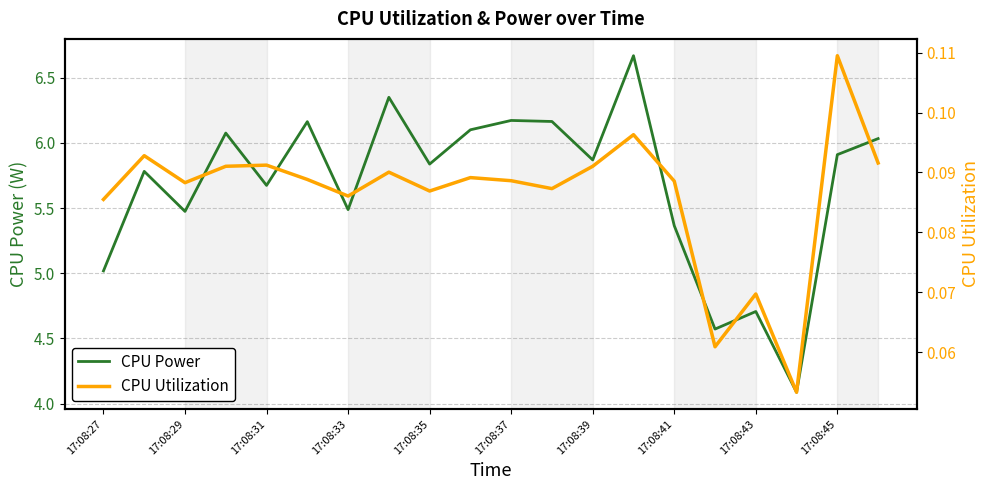

The value of CPU Power at 17:08:31 is 8.0. True or false?

False